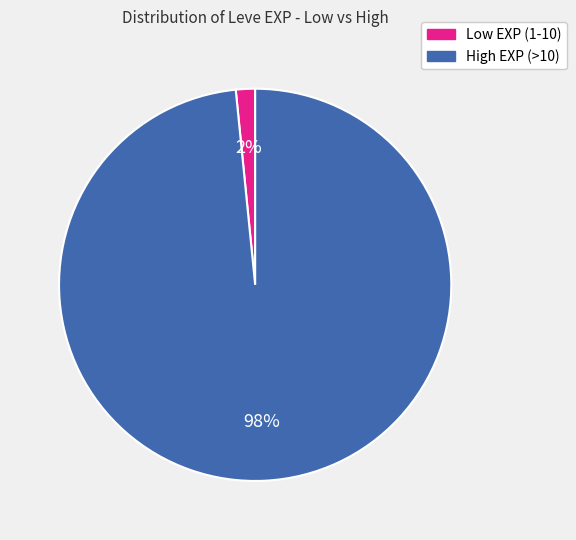

How many segments does this pie chart have?

2